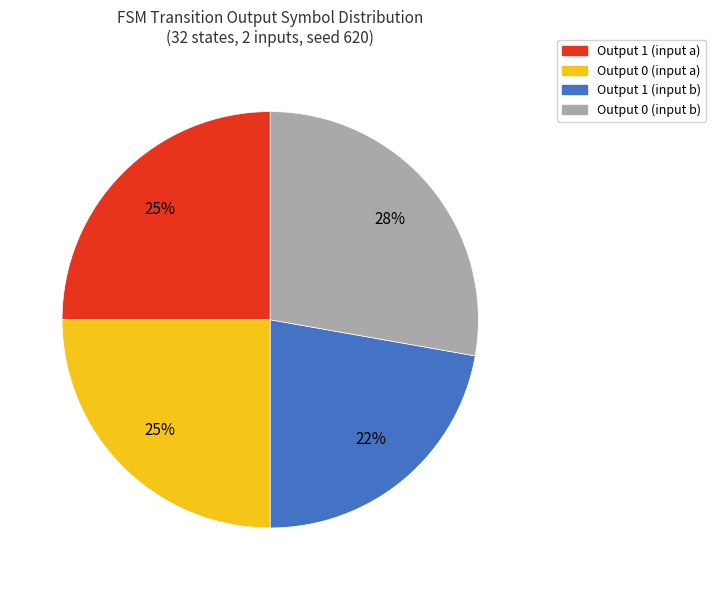

To the nearest percent, what percentage of the pie is Output 1 (input b)?

22%